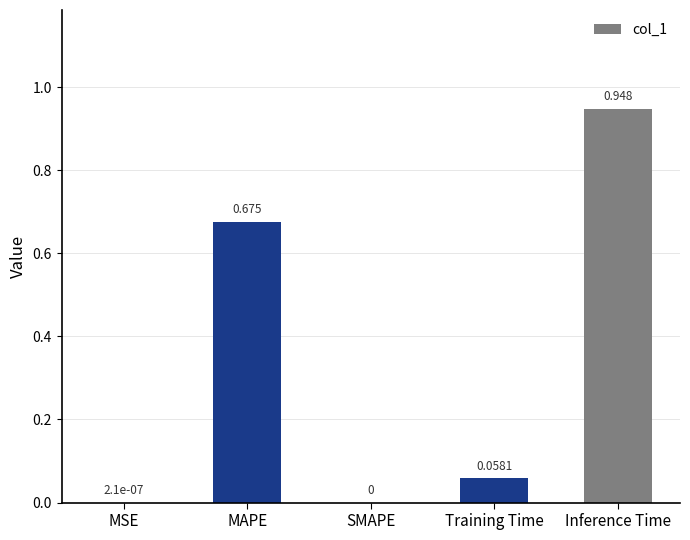

Count the number of data series in this chart.

1